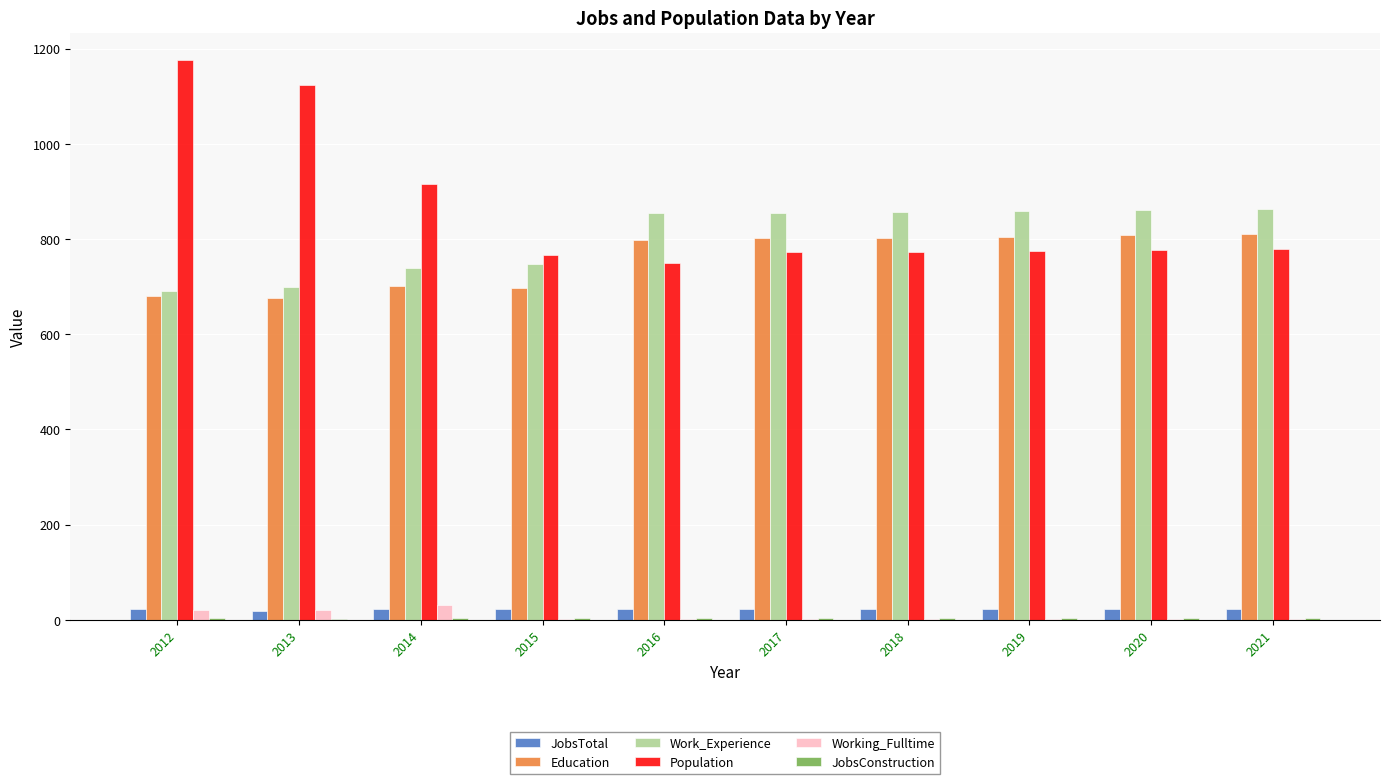

True or false: Population has a value of 1175 at 2012.

True